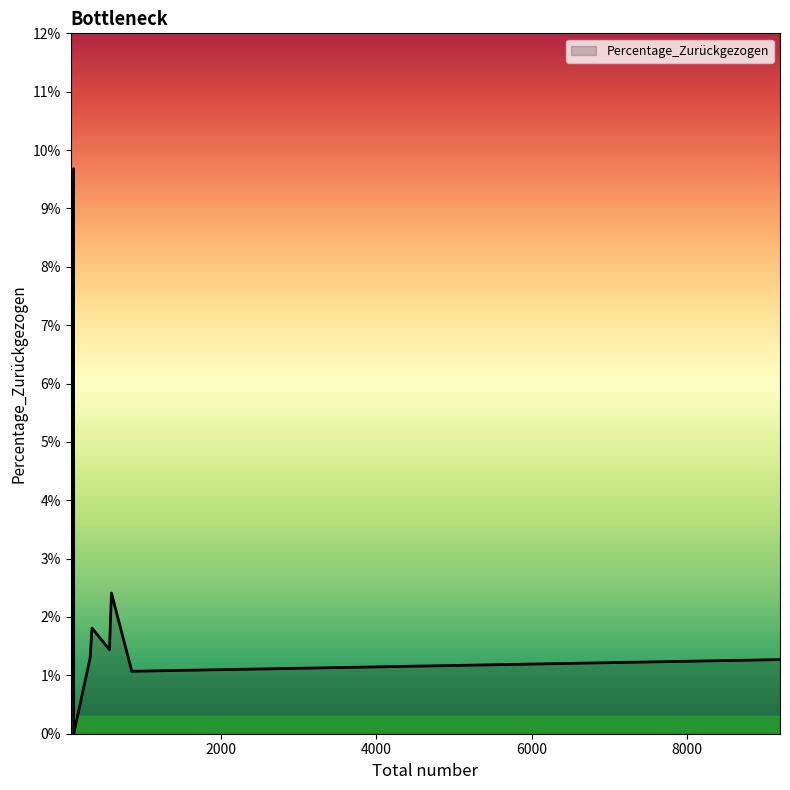

What is the greatest value displayed?

9.7